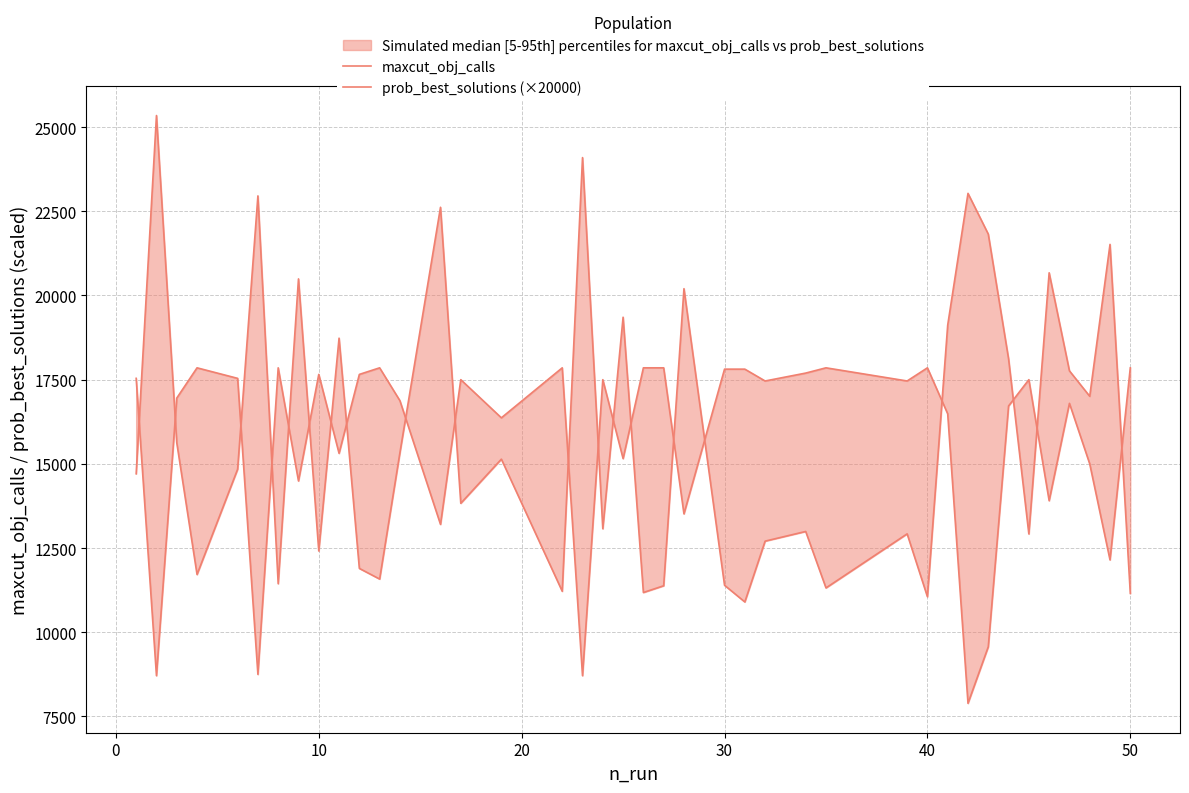

What is the sum of the maxcut_obj_calls values at 17 and 40?

47049.0